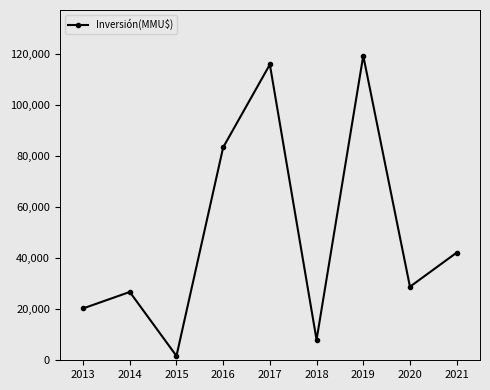

True or false: the data shows 63086 at 2020.

False